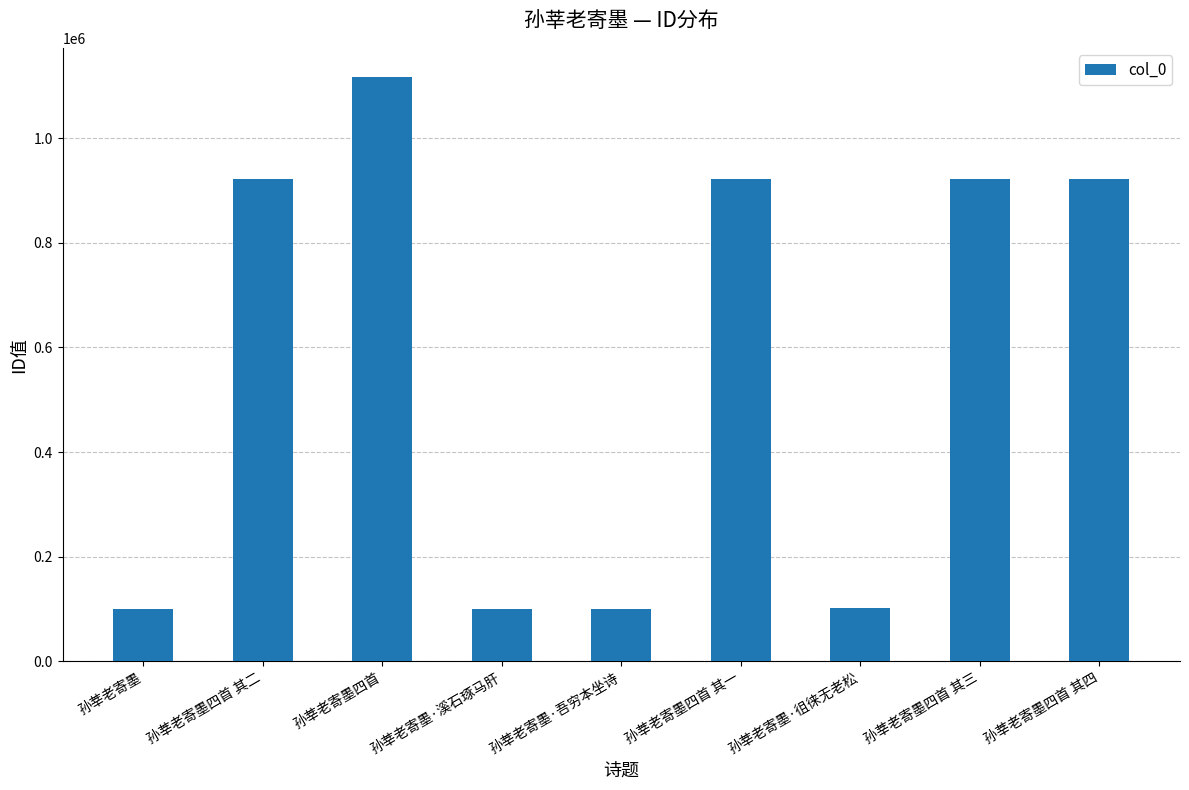

How many bars are there in total?

9